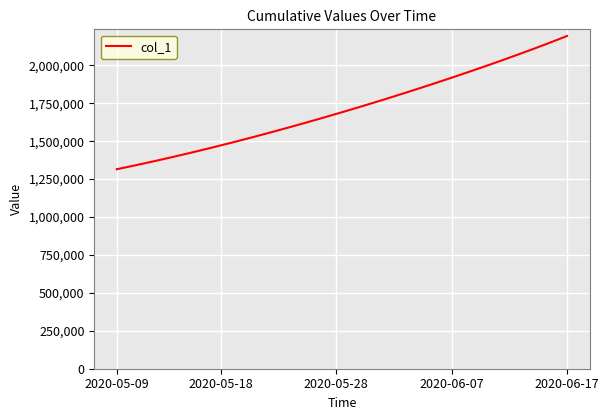

What is the greatest value displayed?

2193230.5